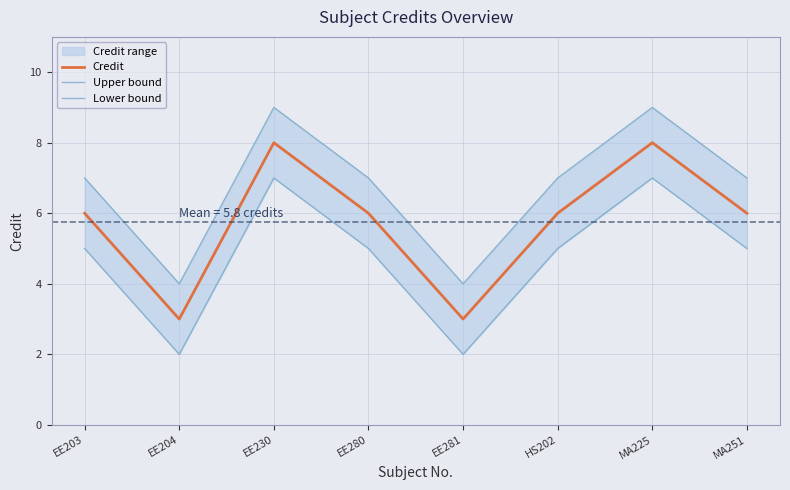

Is the value of Credit at EE280 greater than the value of Lower bound at EE204?

Yes